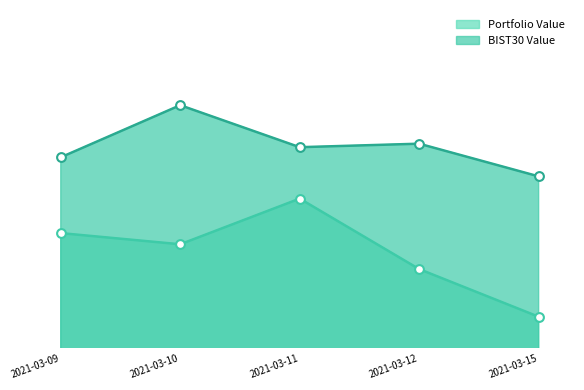

What are all the series names shown in the legend?

Portfolio Value, BIST30 Value